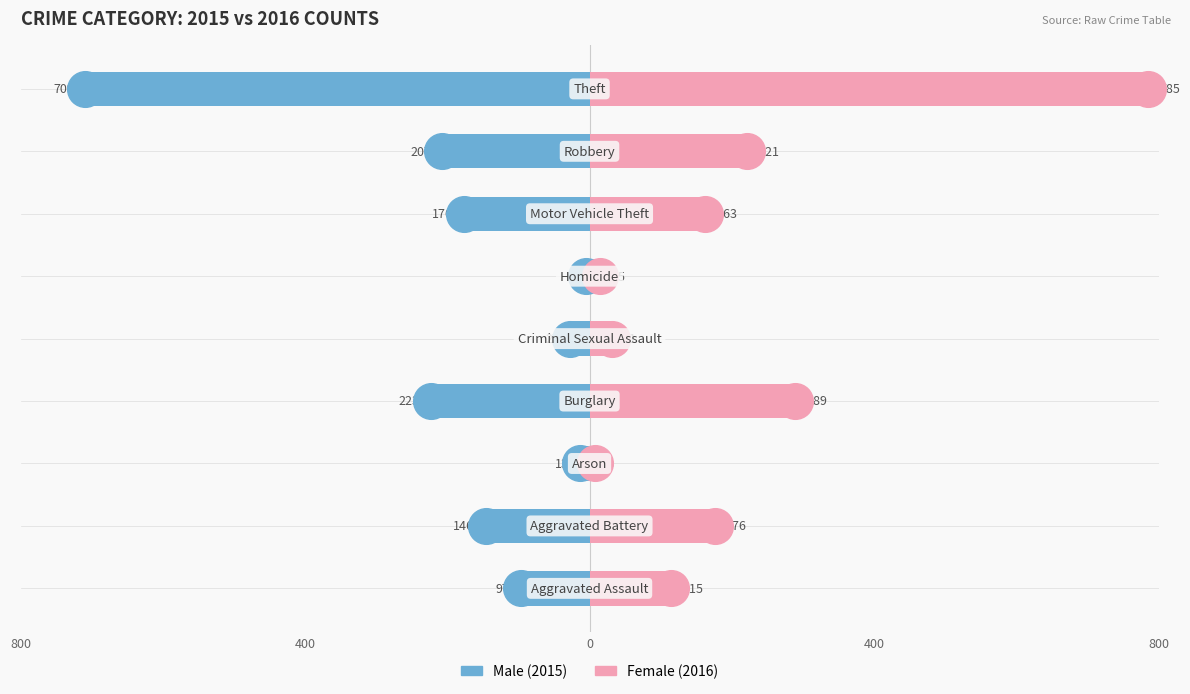

Is the value of Male at 0 greater than the value of Female at 0?

No